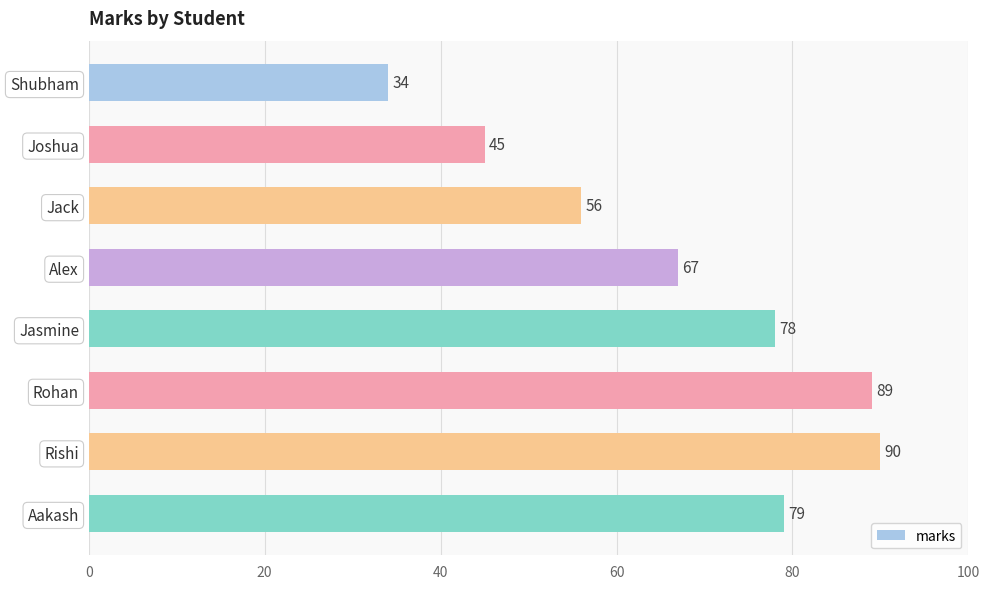

Reading bottom to top, what are all the values shown in this chart?

Aakash=79	Rishi=90	Rohan=89	Jasmine=78	Alex=67	Jack=56	Joshua=45	Shubham=34